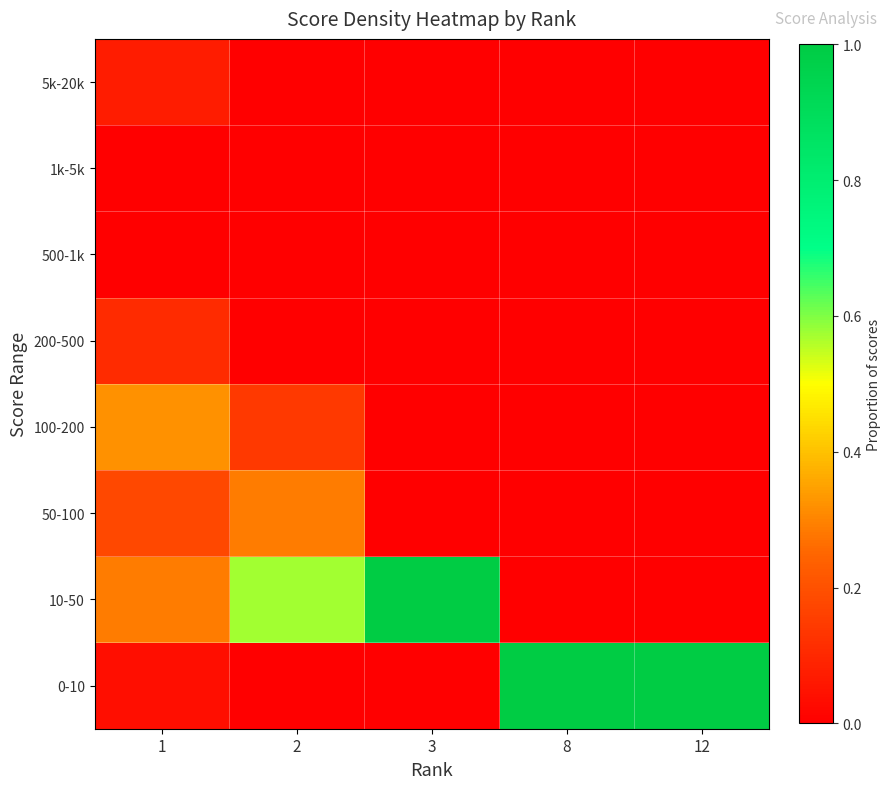

Which has a higher value, 8 or 2?

8